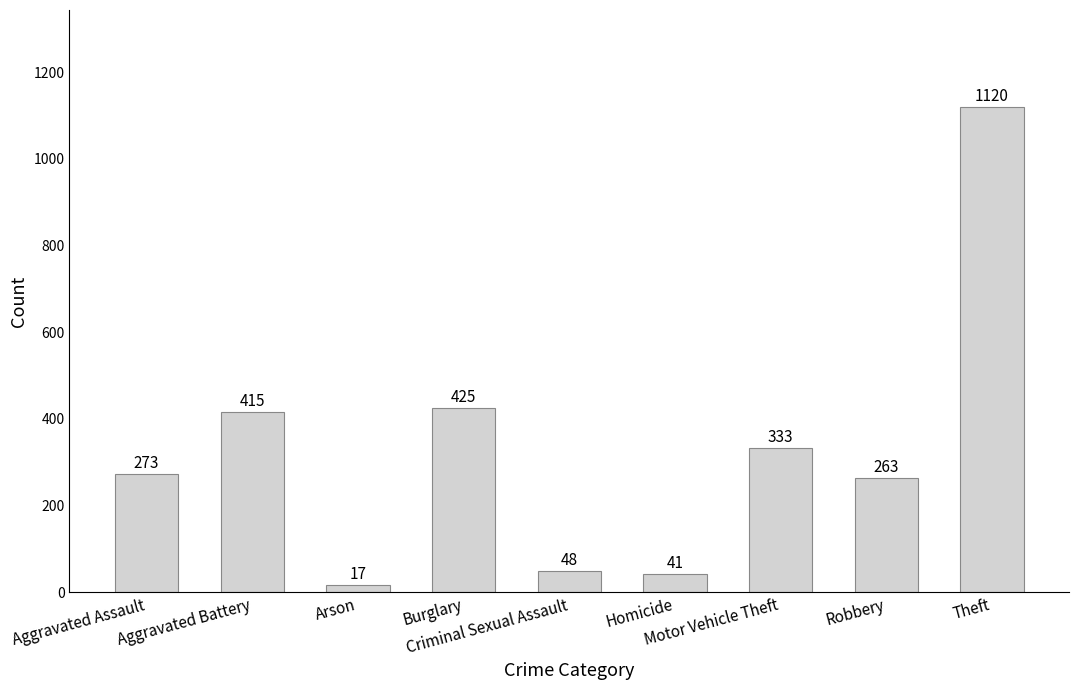

What is the smallest value displayed?

17